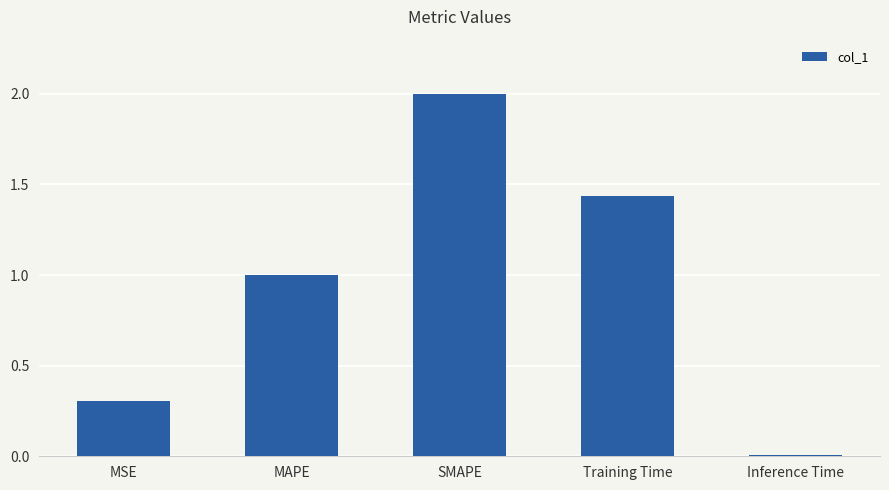

How many bars are there in total?

5